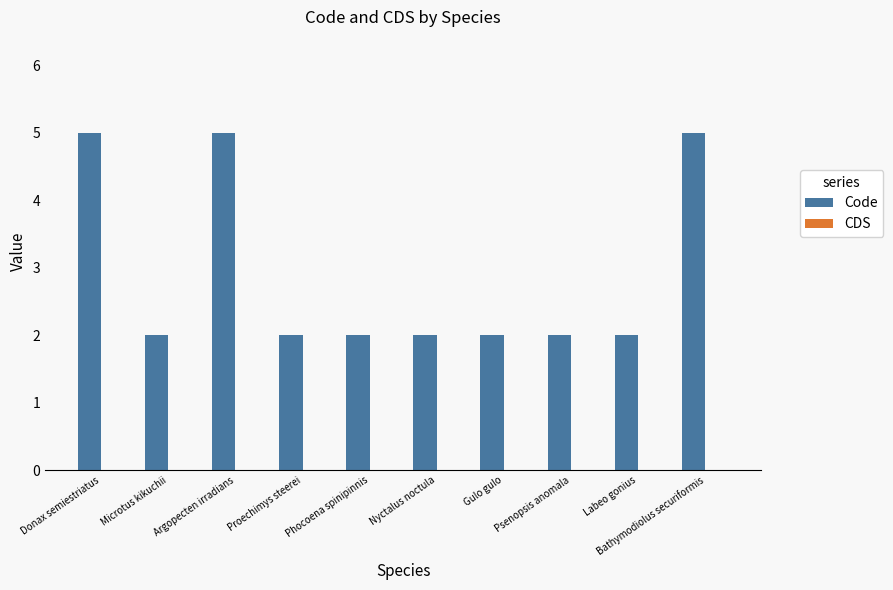

Which has a higher value, Phocoena spinipinnis or Argopecten irradians?

Argopecten irradians